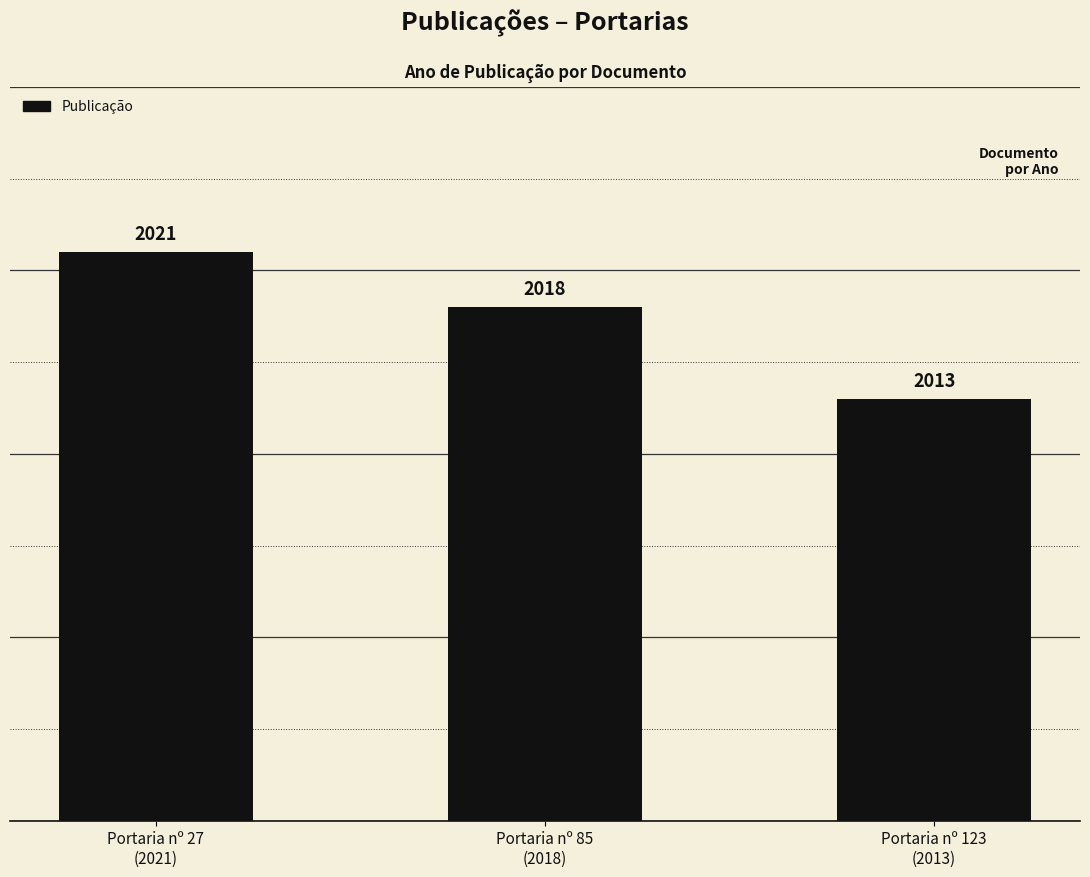

What is the difference between the maximum and minimum values?

8